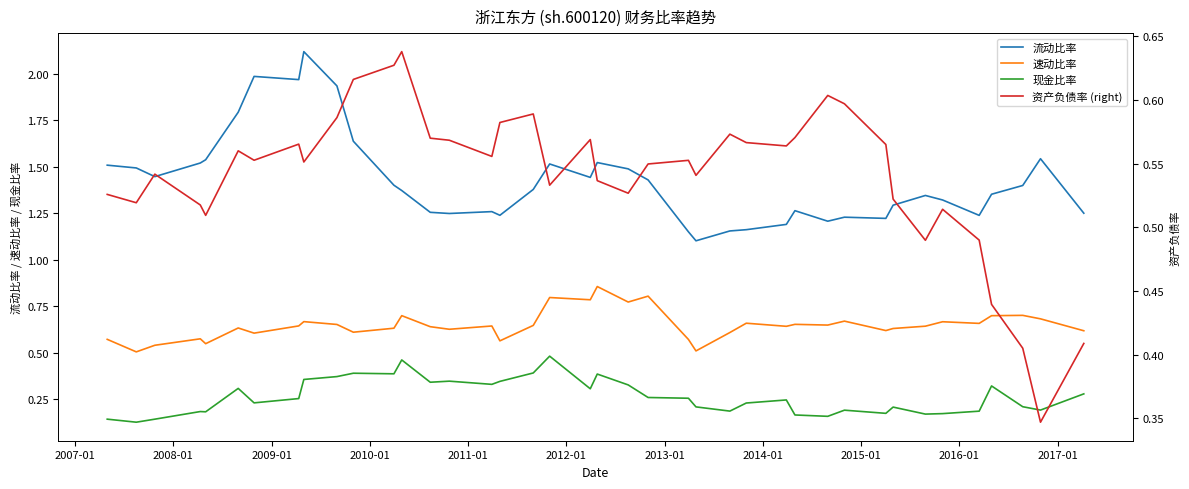

What are all the series names shown in the legend?

流动比率, 速动比率, 现金比率, 资产负债率 (right)